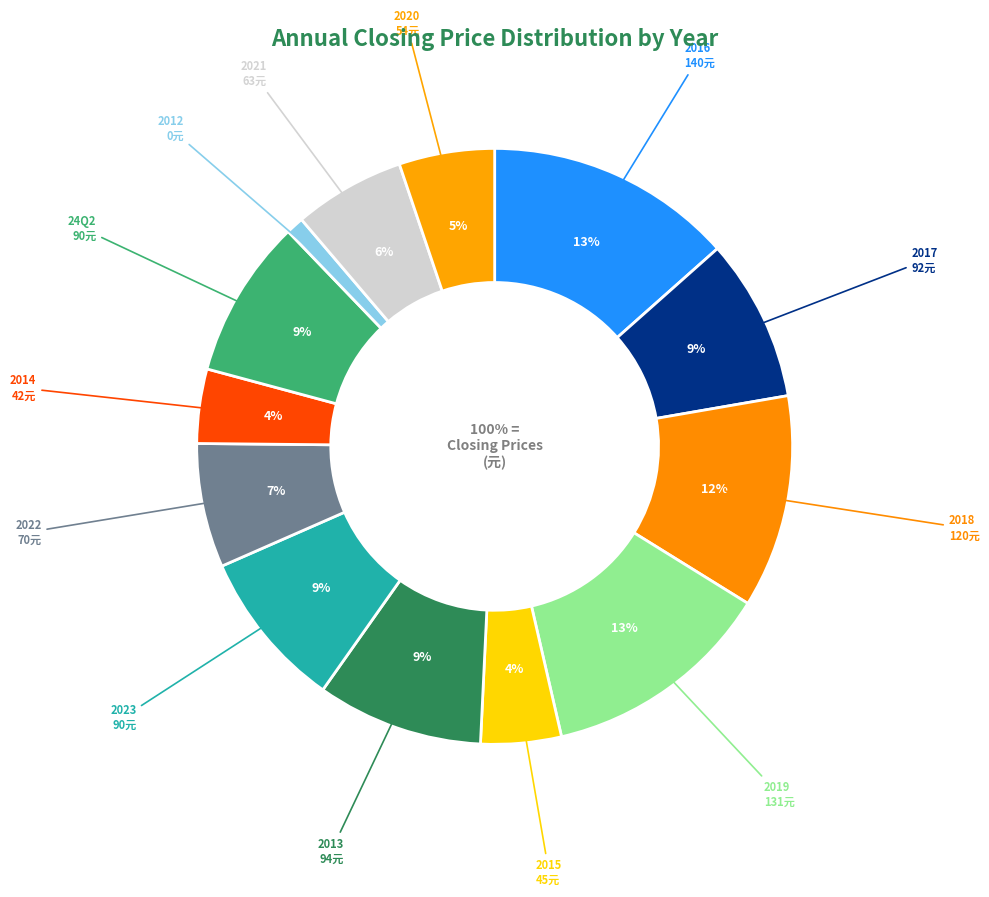

What percentage is NOT represented by 2015?

95.6%